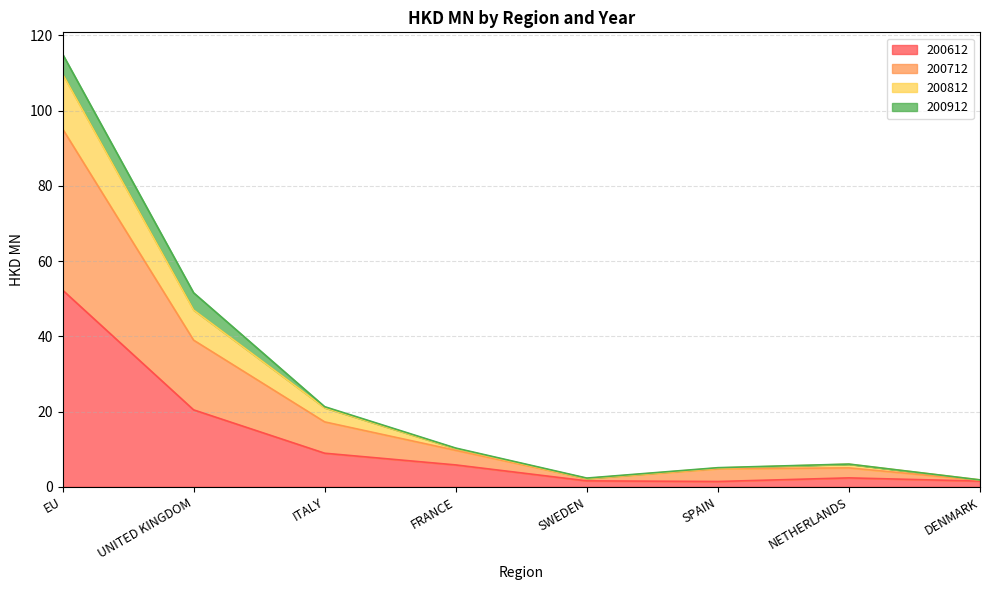

What value does the 200612 series have at EU?

52.3